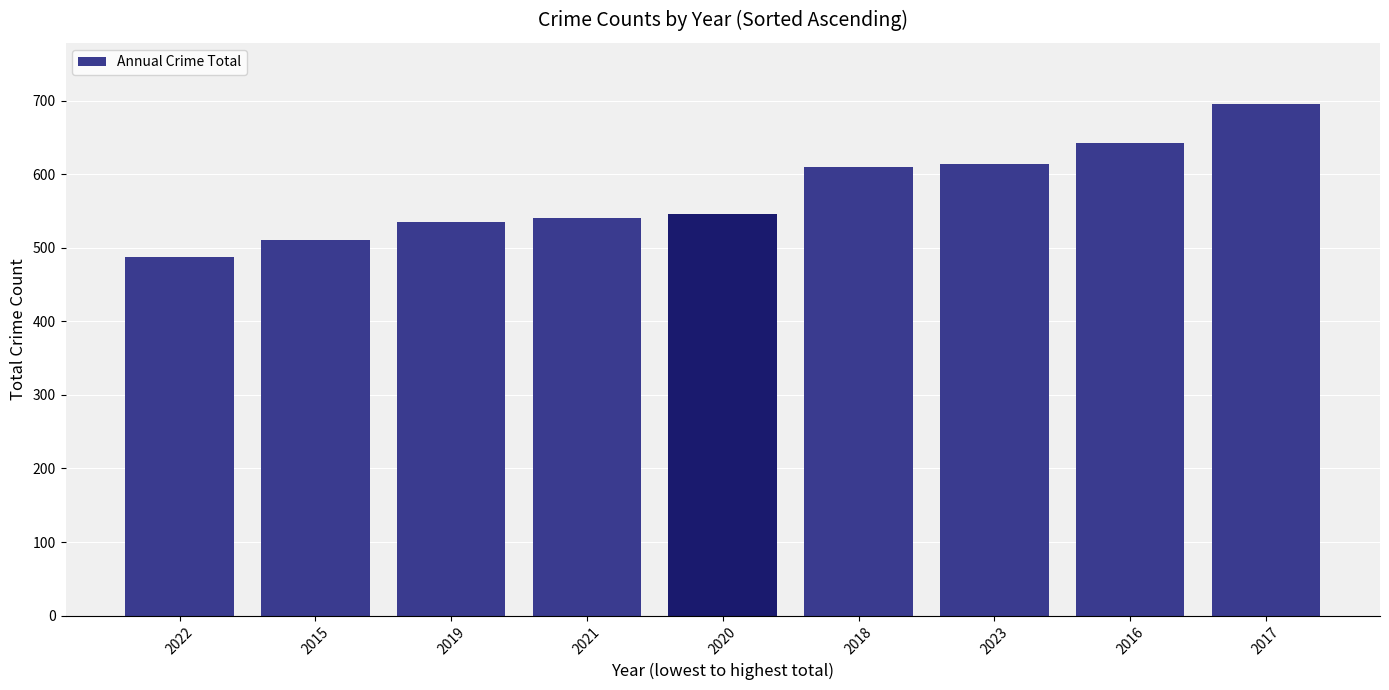

What is the change in value from 2021 to 2020?

+6